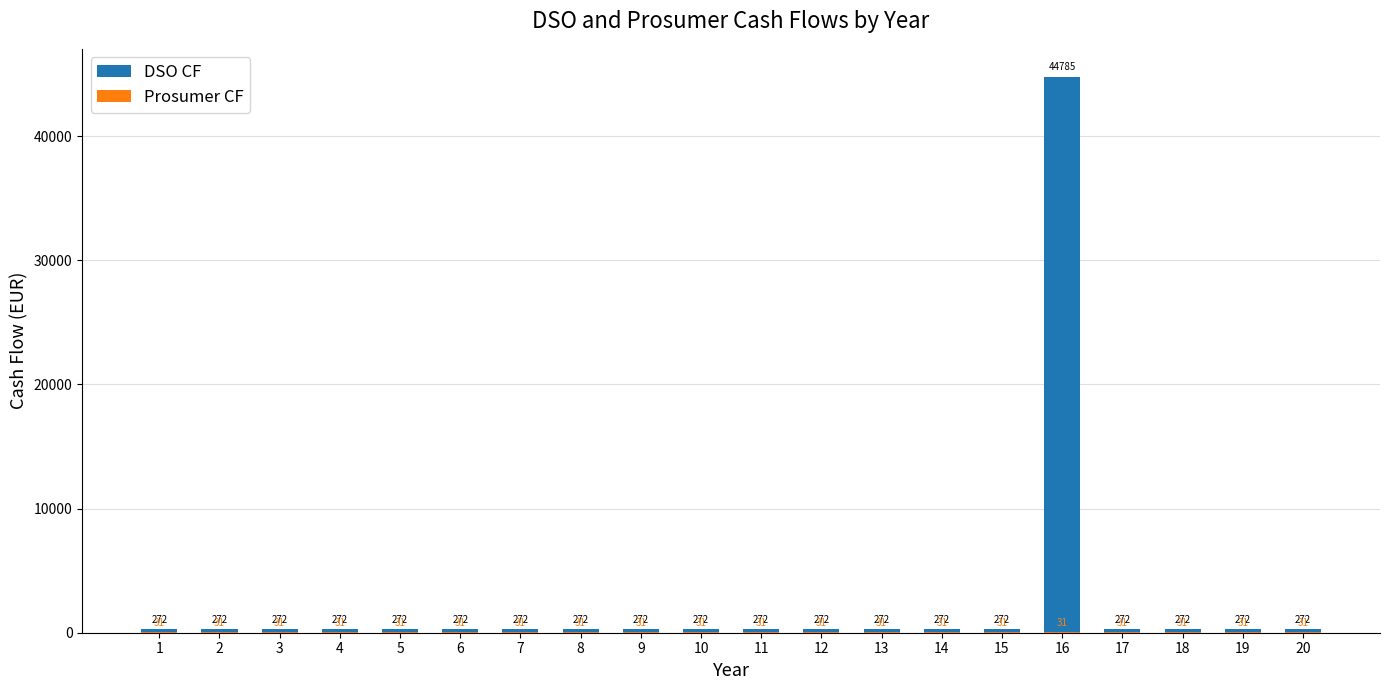

Rank the series by their maximum value, from lowest to highest.

Prosumer CF, DSO CF